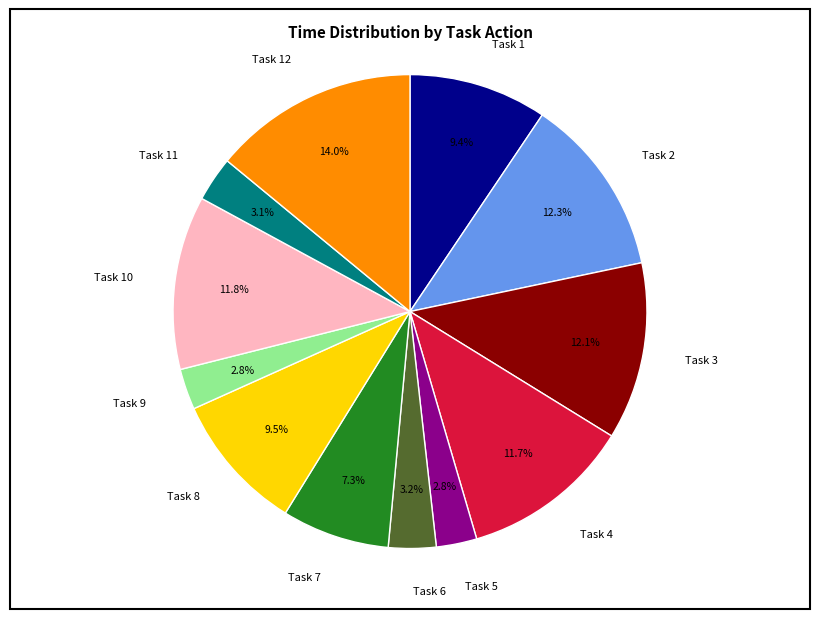

True or false: Task 7 accounts for 1% of the total.

False